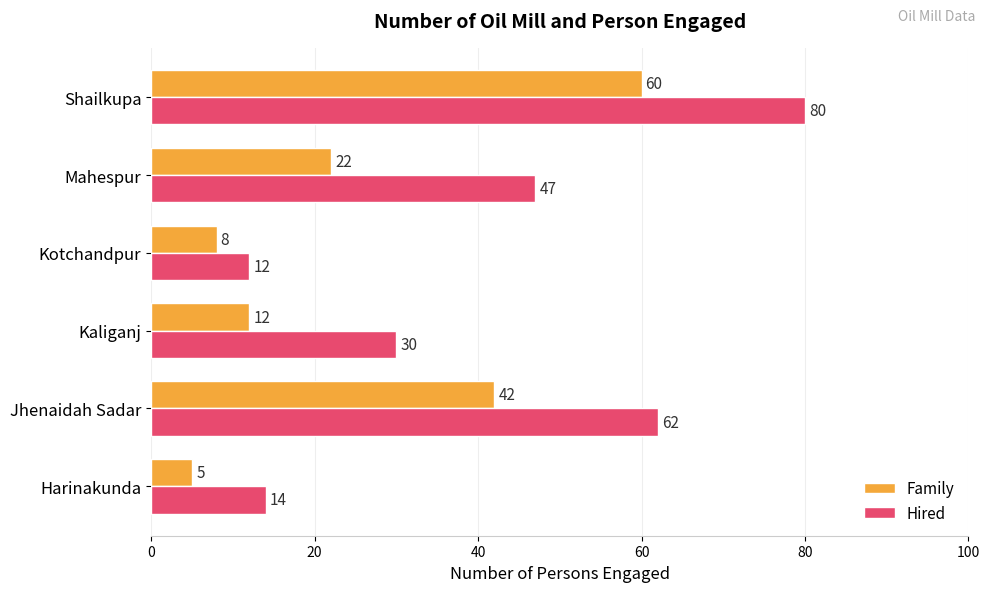

Which category has the lowest value in the Family series?

Harinakunda